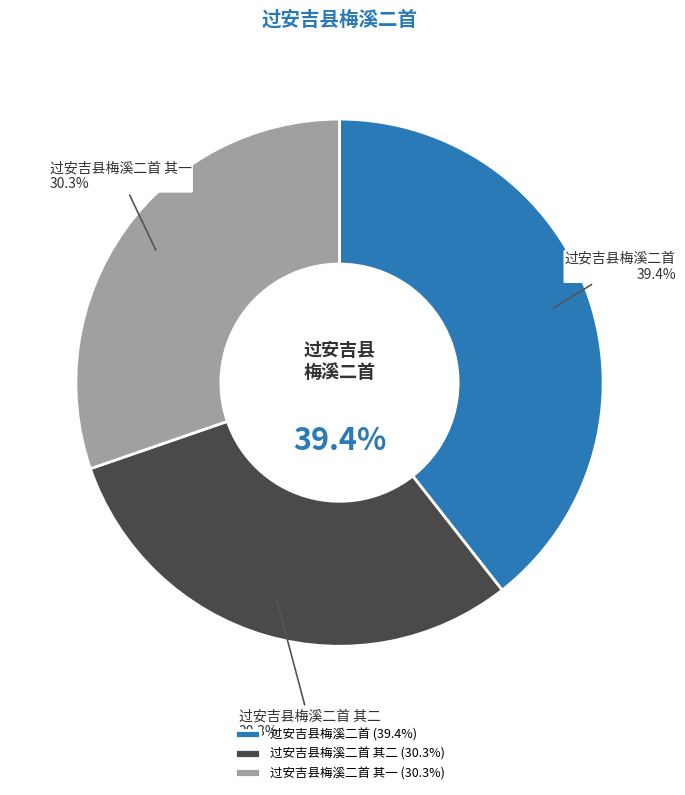

The 过安吉县梅溪二首 其一 slice represents 30% of the pie. True or false?

True